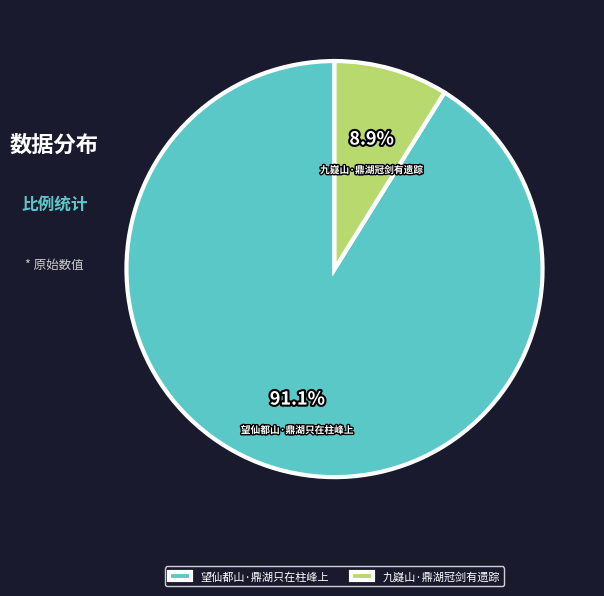

What is the smallest slice in the pie chart?

九嶷山·鼎湖冠剑有遗踪